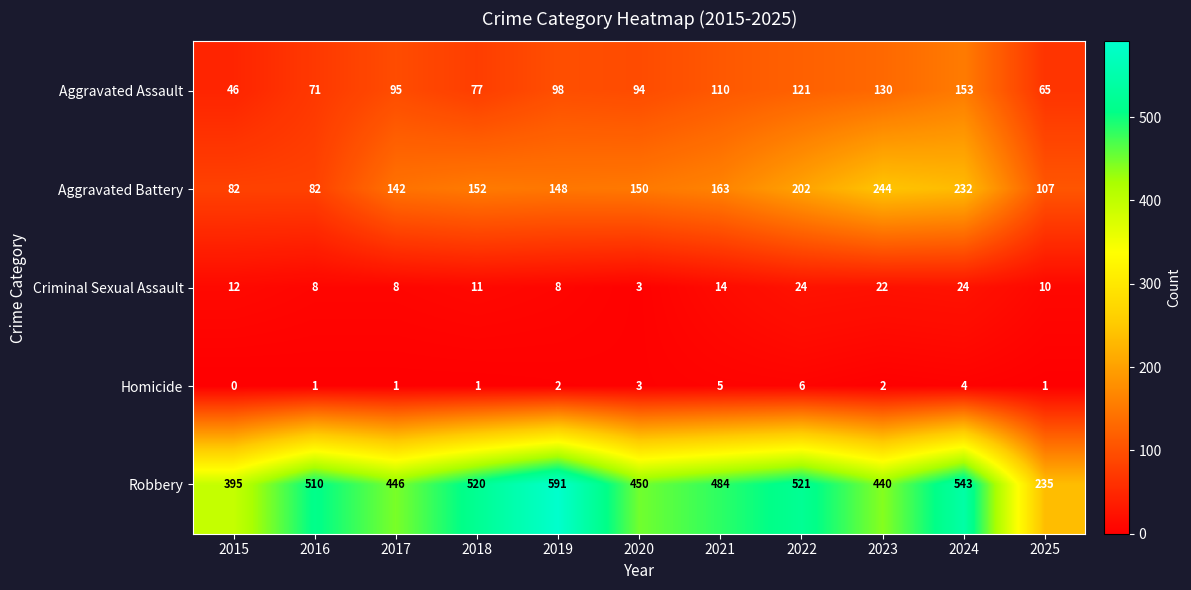

At which label is Aggravated Assault closest to 99?

2019